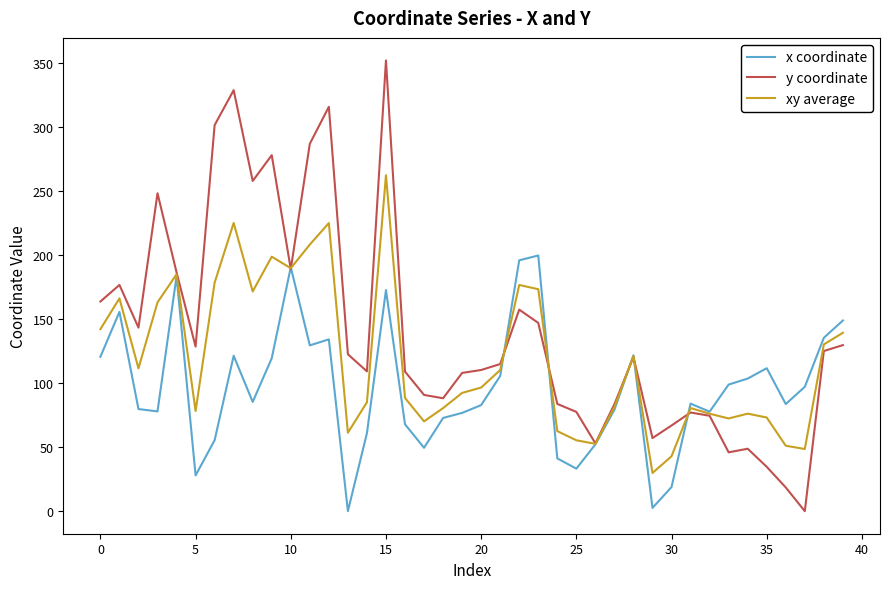

At how many categories does at least one series exceed 319?

2